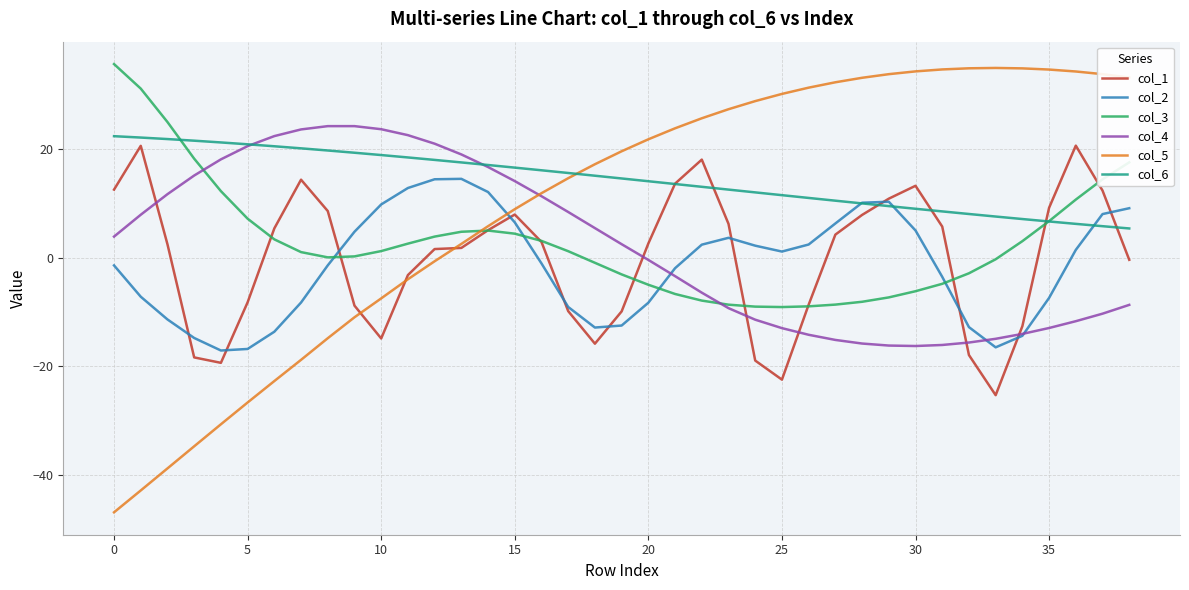

How many intersections are there between col_3 and col_2?

4